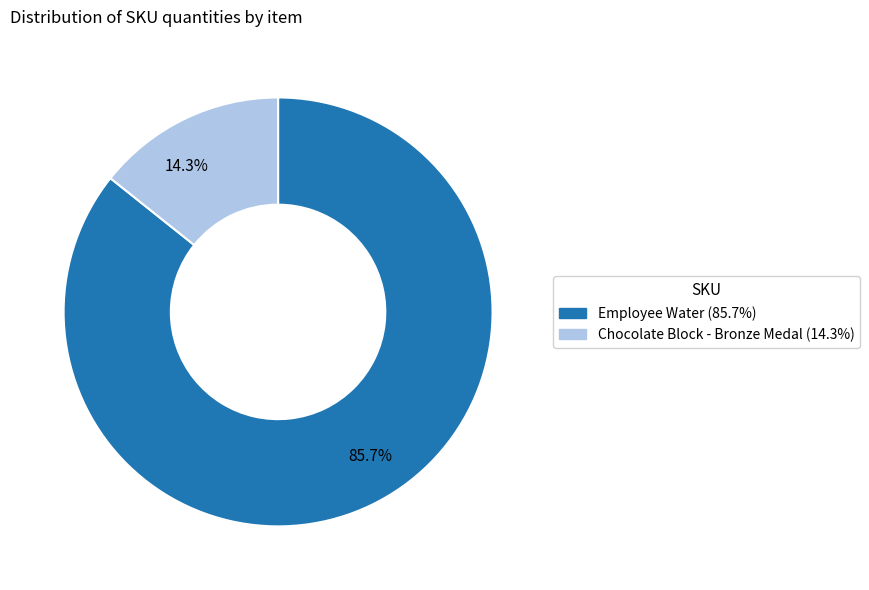

How many slices are in this pie chart?

2